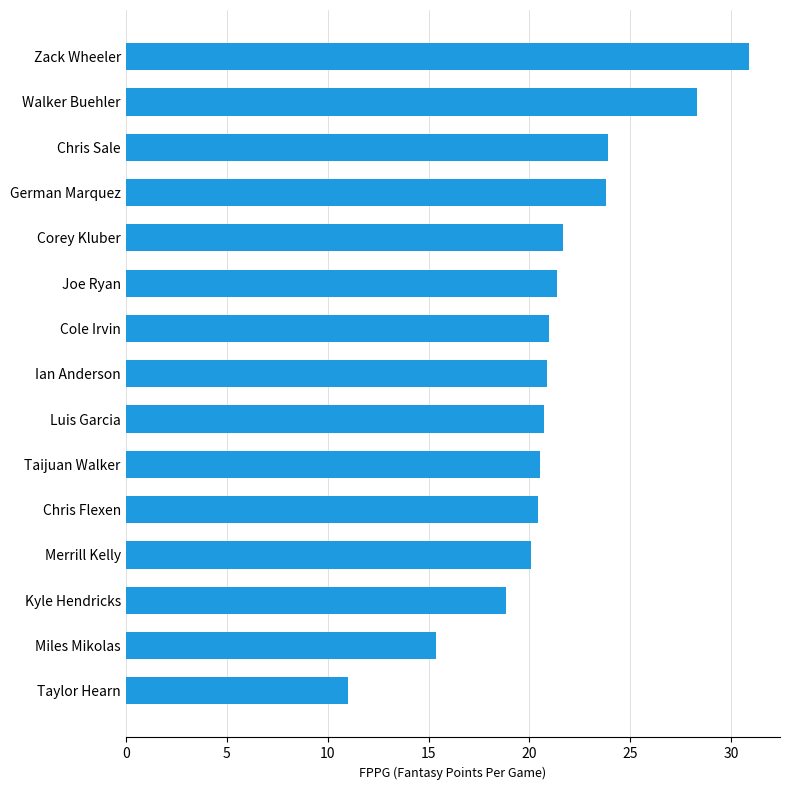

The chart shows a value of 38.2 at German Marquez. True or false?

False